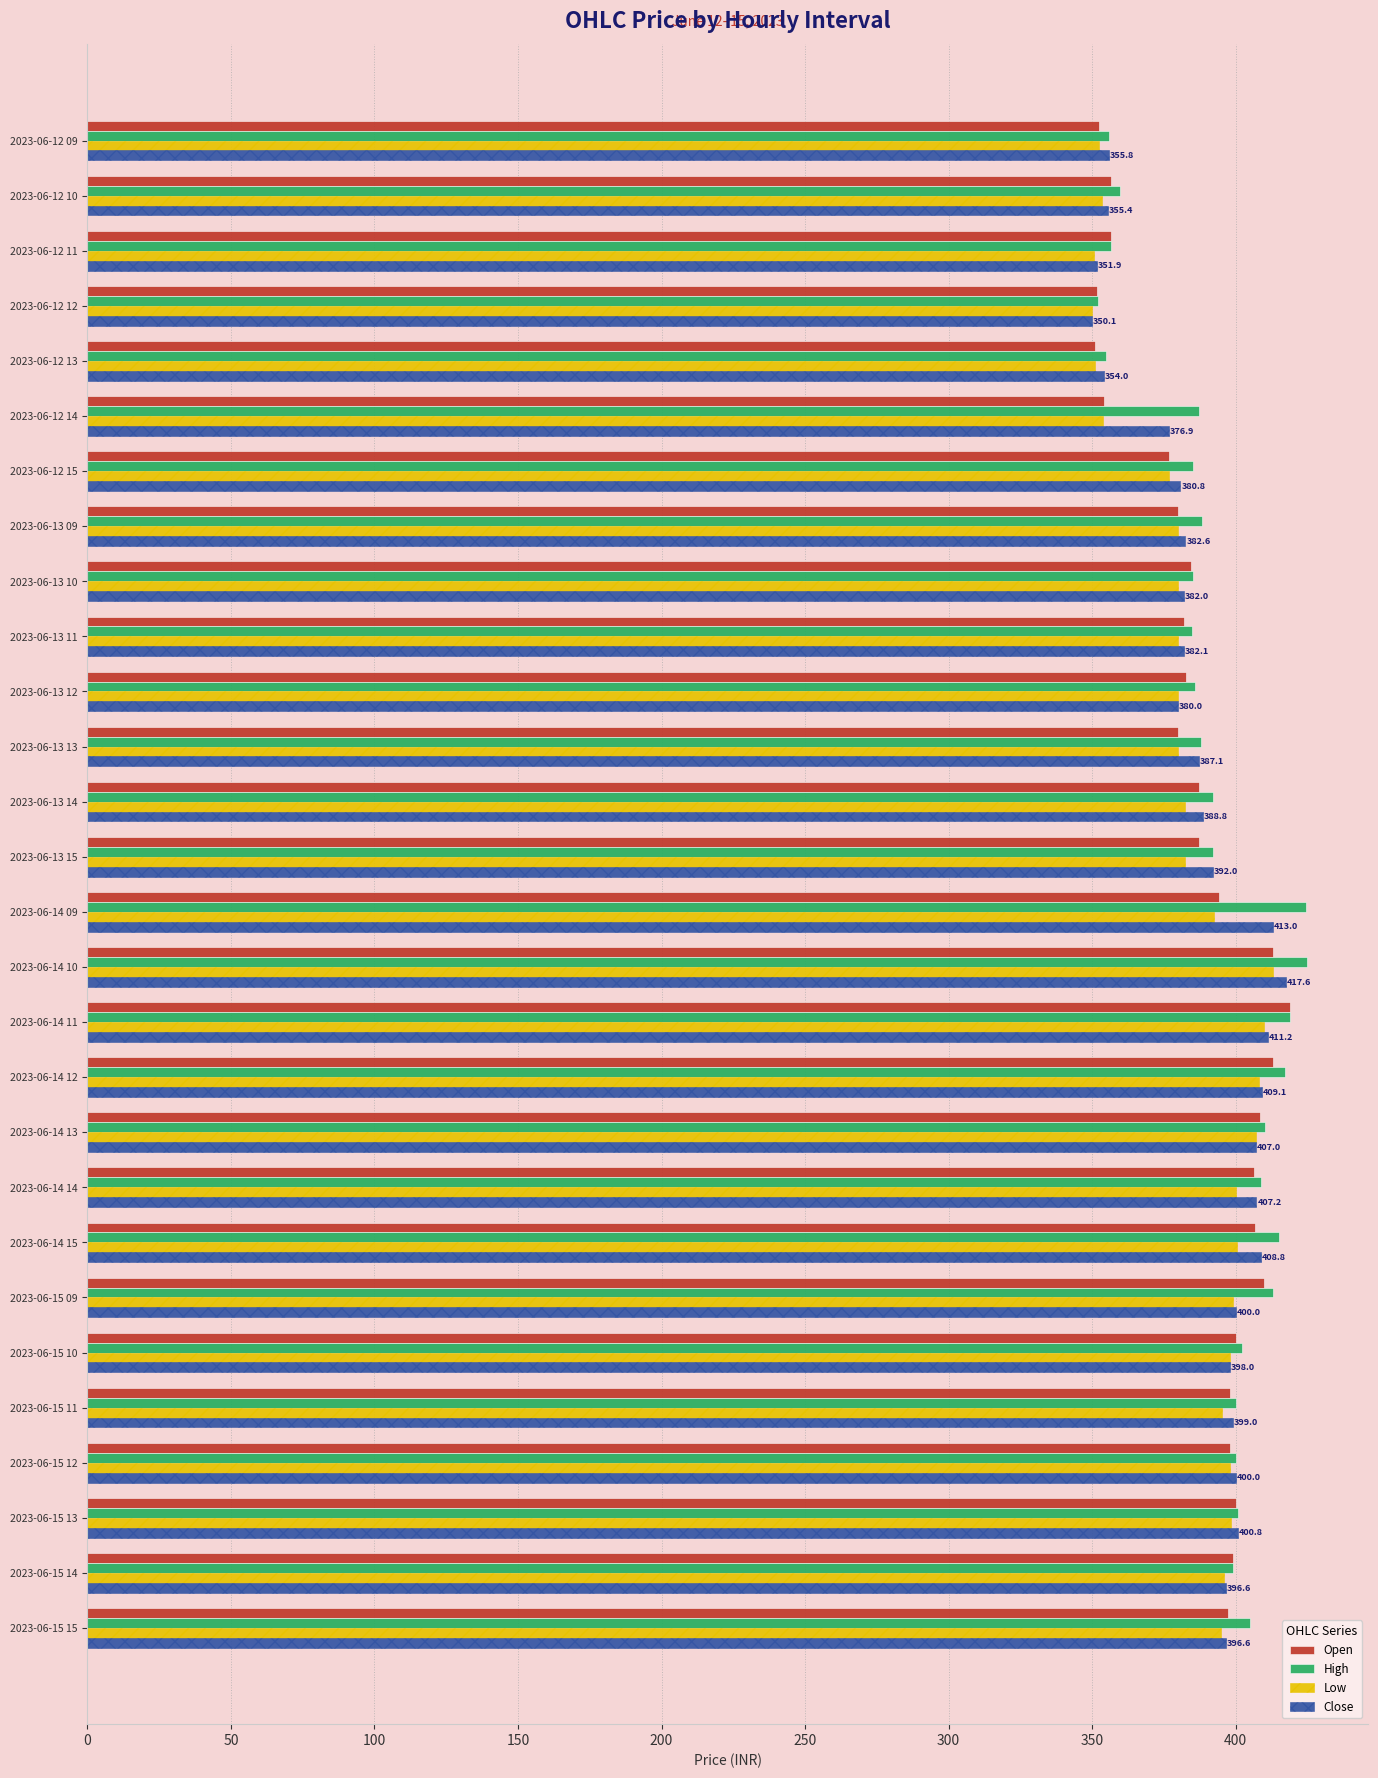

What is the greatest value displayed?

425.0